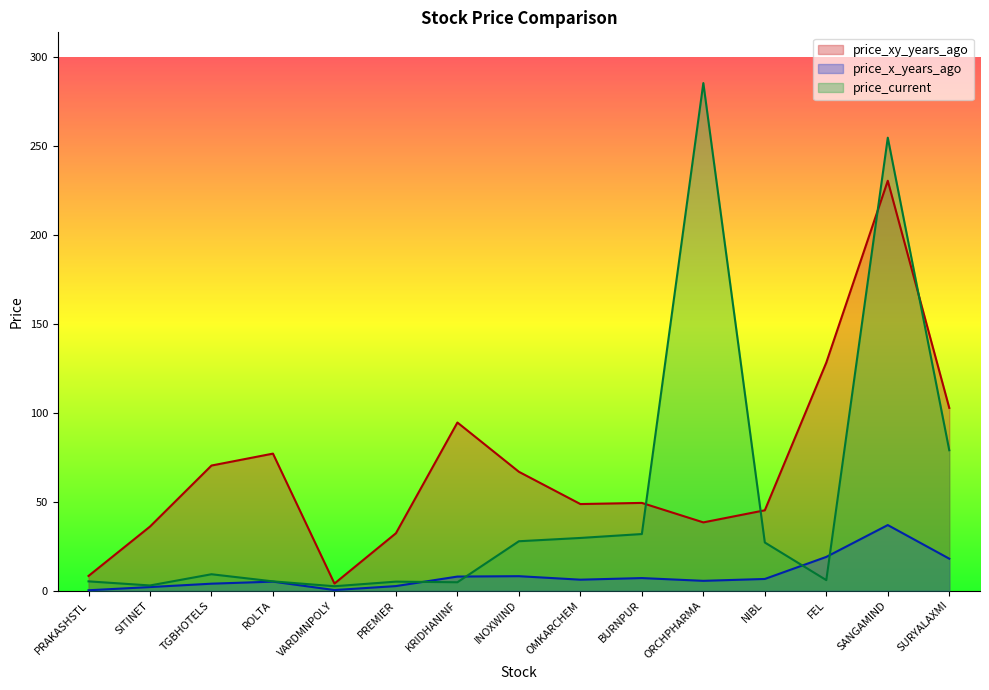

Reading left to right, extract all data points from this chart.

price_xy_years_ago: 8.2	36.0	70.2	76.9	3.9	32.2	94.4	66.7	48.6	49.2	38.3	45.1	128.1	230.3	102.6
price_x_years_ago: 0.2	2.0	3.8	5.0	0.3	2.5	7.8	8.1	6.1	7.0	5.4	6.5	18.9	36.8	17.9
price_current: 5.2	2.8	9.1	5.2	2.4	5.0	4.7	27.7	29.5	31.8	285.2	27.0	5.8	254.5	78.8